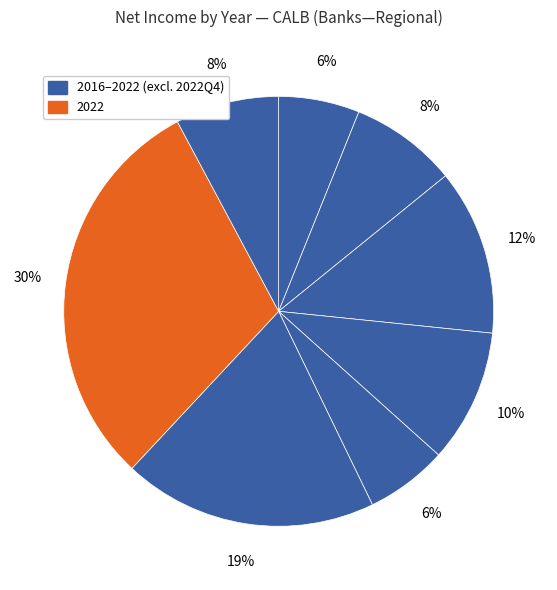

Count the number of slices in the pie.

8